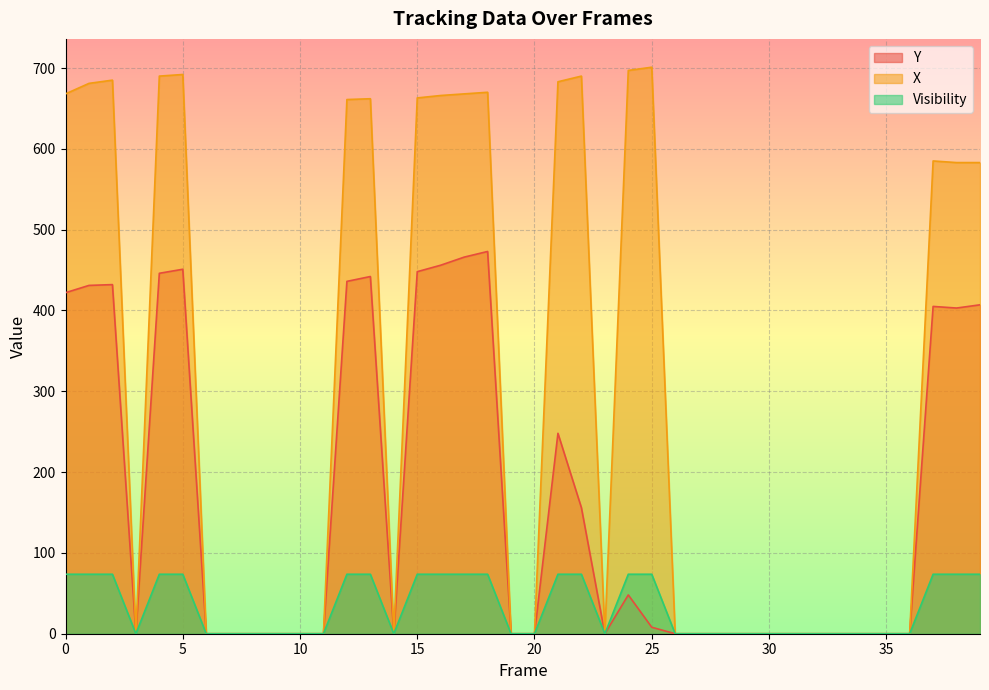

In Y, how many points are lower than both neighbors (excluding endpoints)?

4